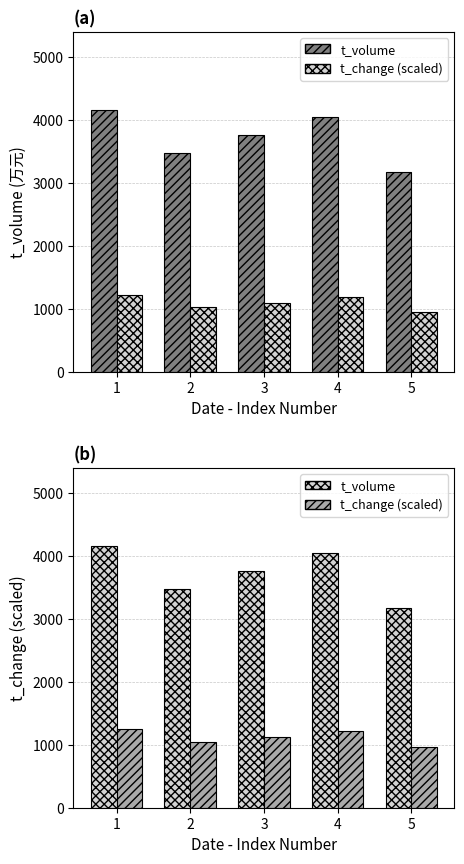

At 3, list the series in order from smallest to largest.

t_change (scaled), t_volume